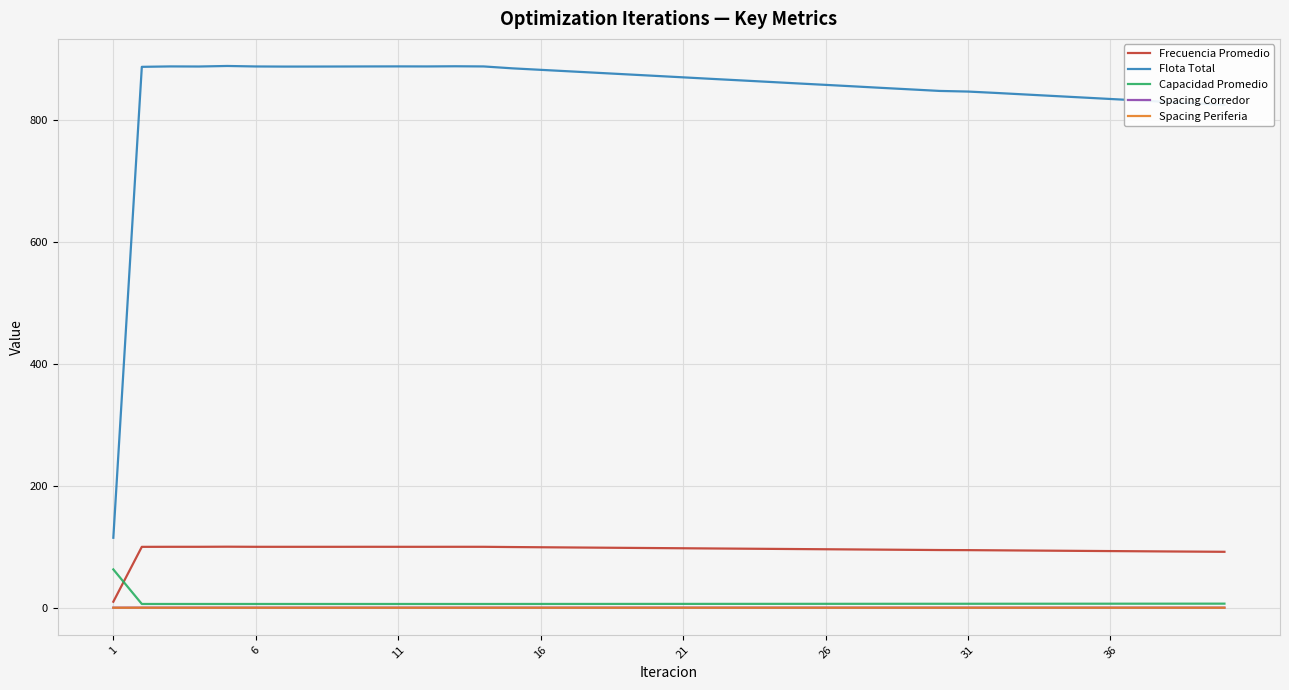

Which series has the largest total across all categories?

Flota Total